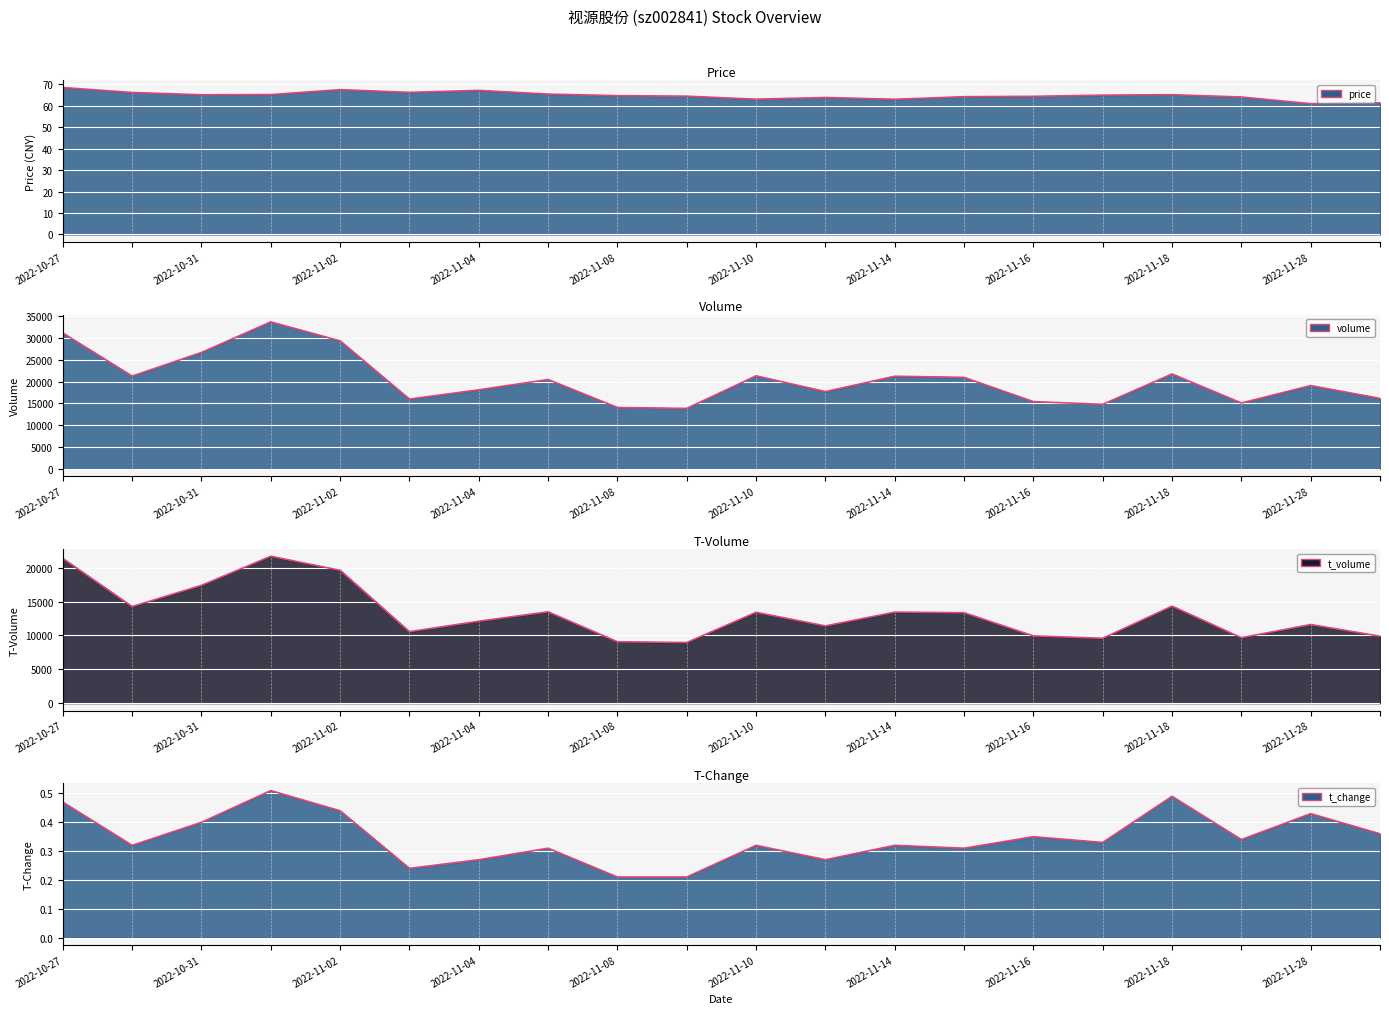

True or false: t_volume (line) and price (line) intersect in this chart.

False